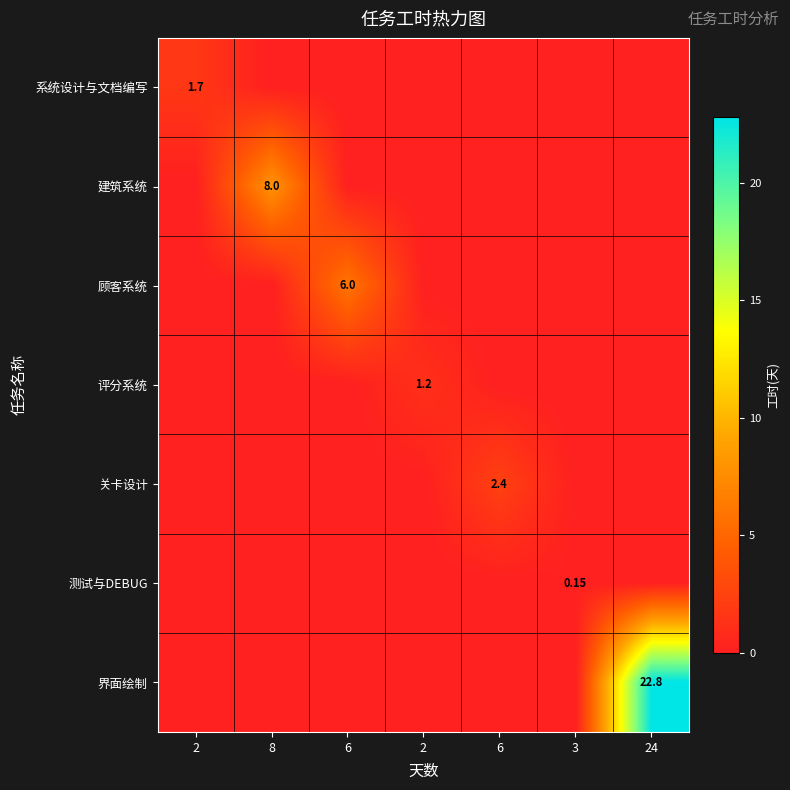

The 建筑系统 series shows 0.0 at 3. True or false?

True